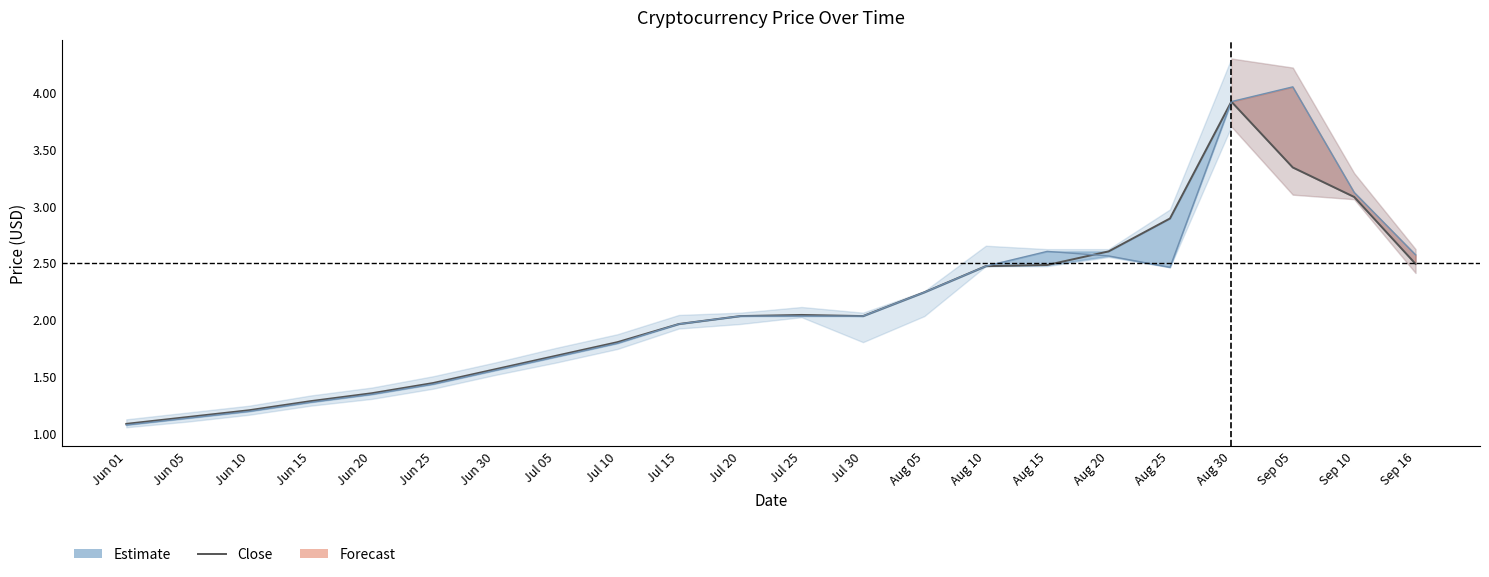

Between Jun 01 and Aug 30, which series saw the biggest shift?

Open*